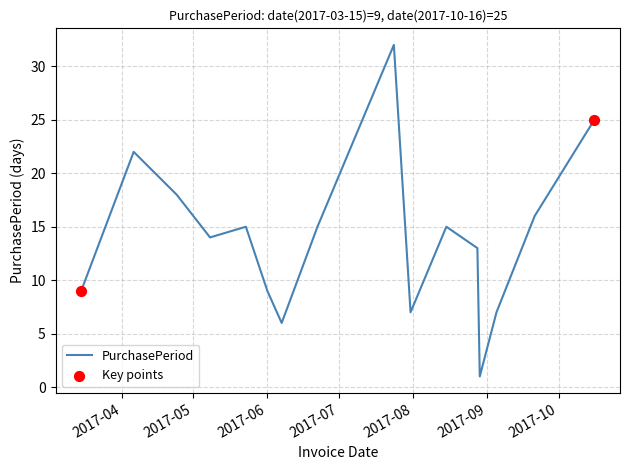

How many lines are shown in the chart?

1